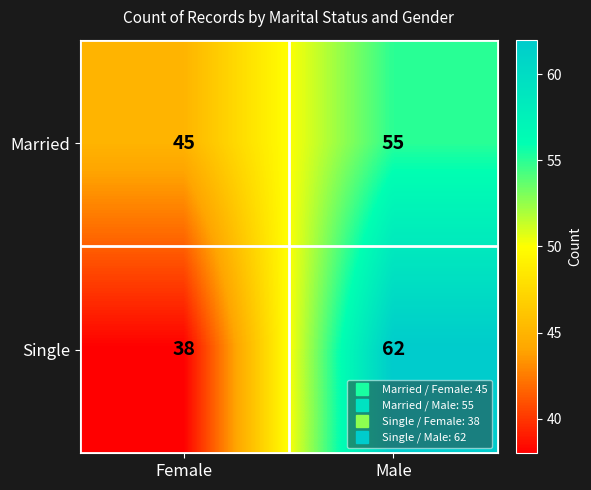

True or false: Single has a value of 62 at Male.

True